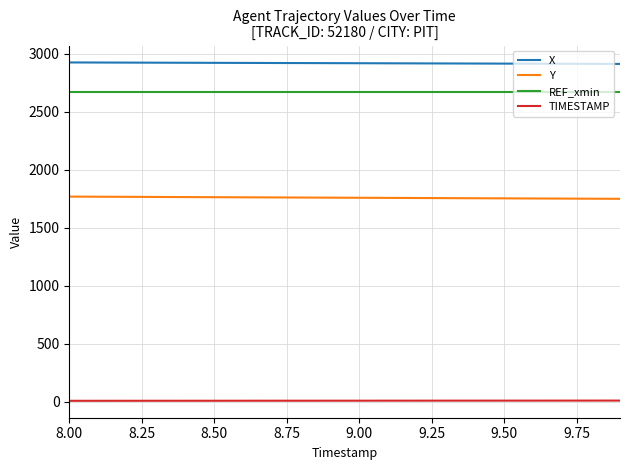

True or false: X and Y intersect in this chart.

False